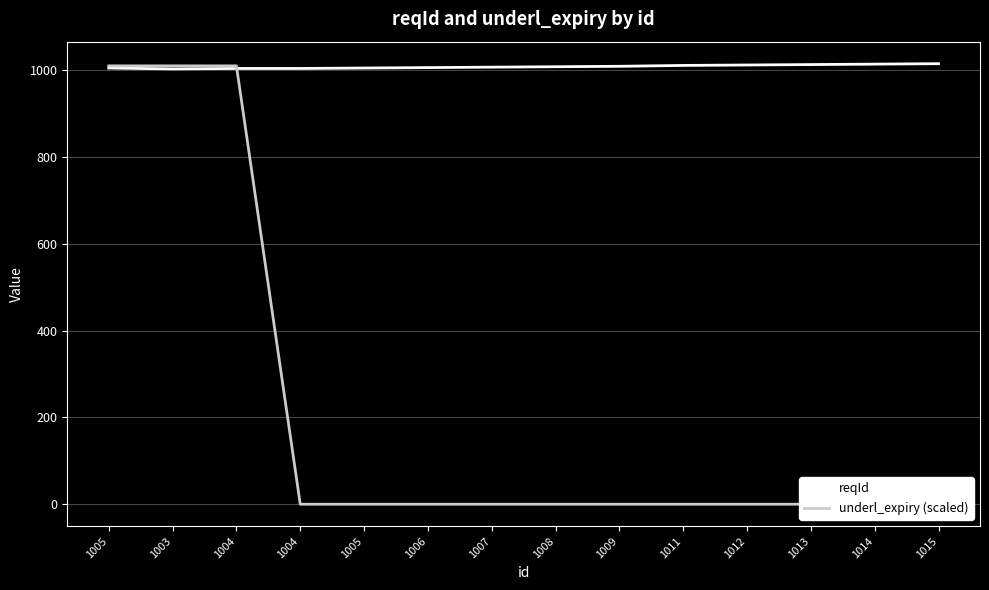

Rank the series by their maximum value, from highest to lowest.

reqId, underl_expiry (scaled)